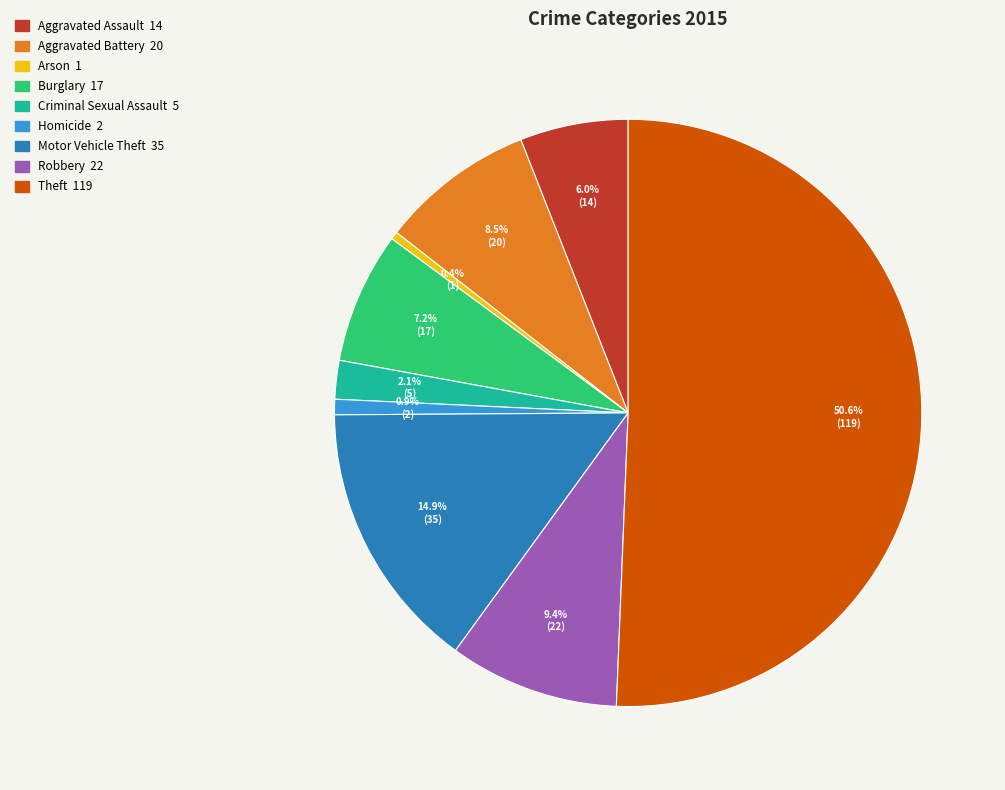

Which category accounts for the majority?

Theft